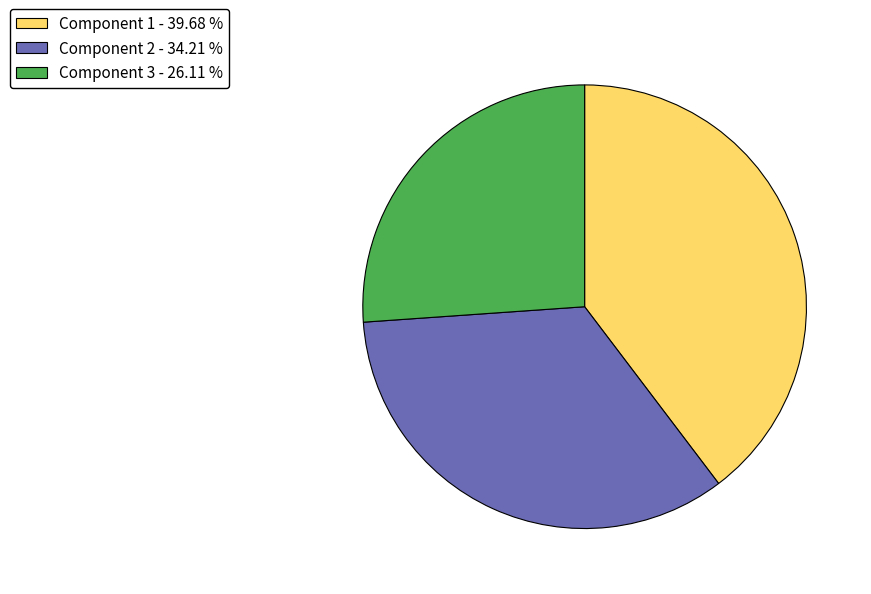

Rank the categories by value from highest to lowest.

Component 1, Component 2, Component 3